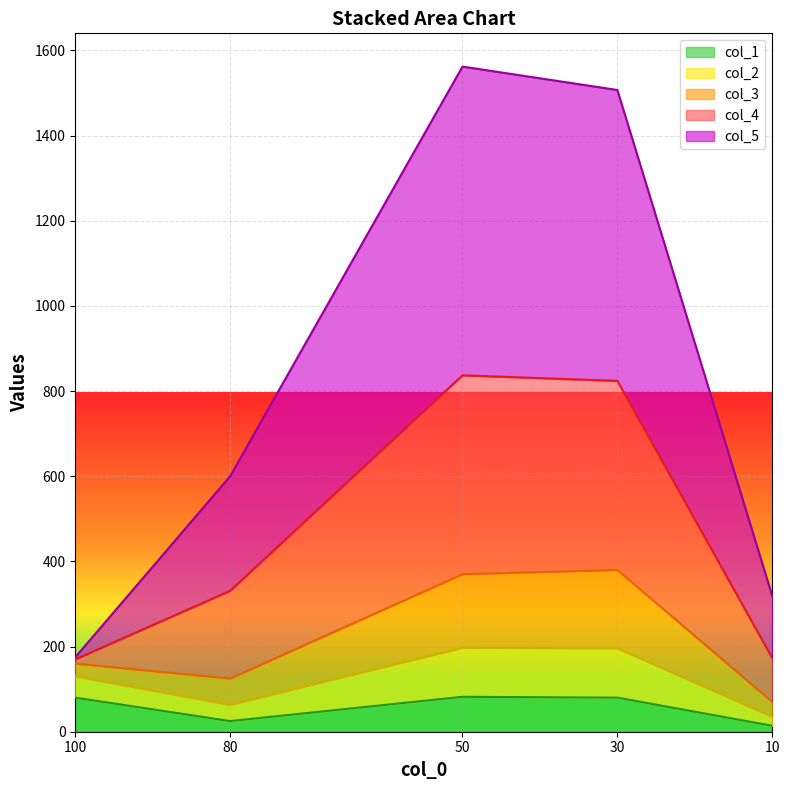

Which series has the widest spread of values?

col_4